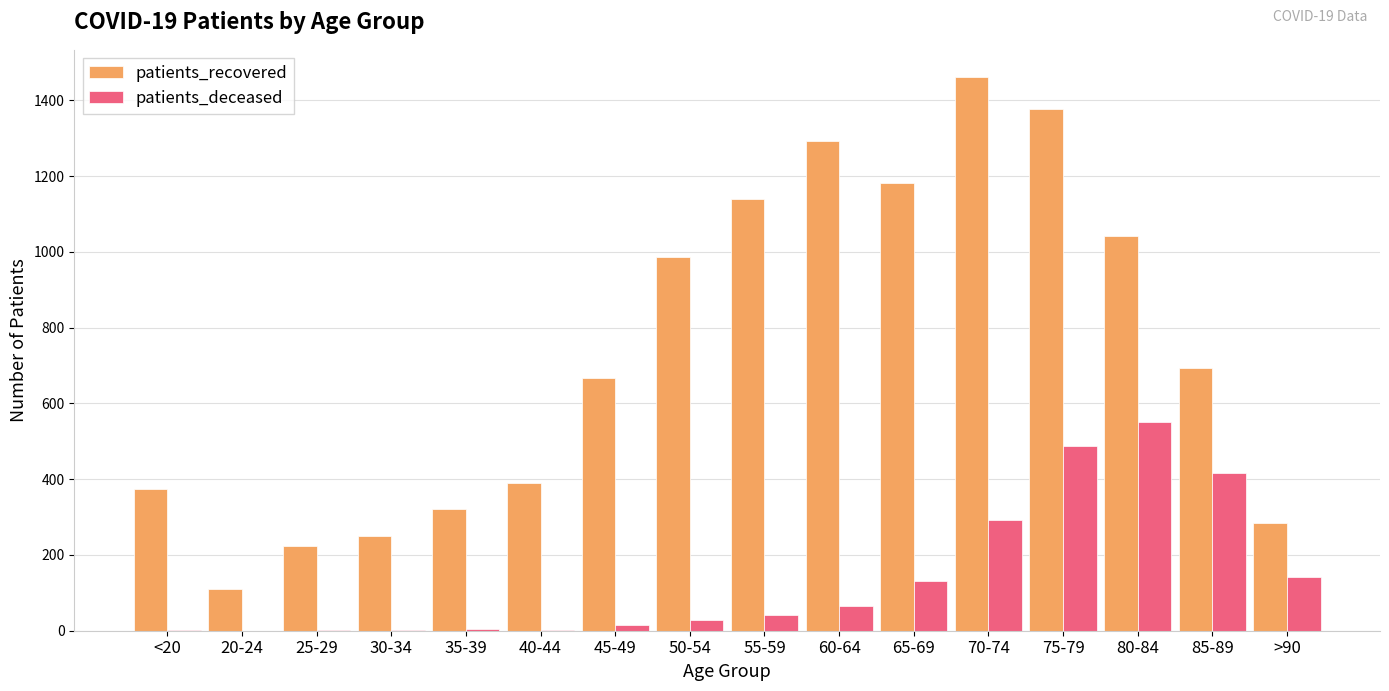

Where is patients_recovered nearest to the value 784?

85-89